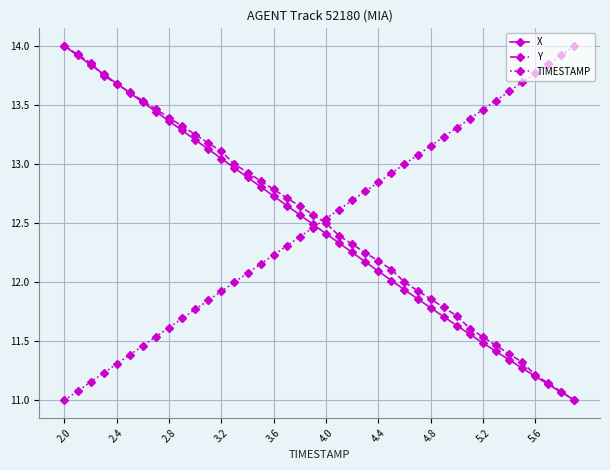

True or false: TIMESTAMP and Y cross at least once.

True